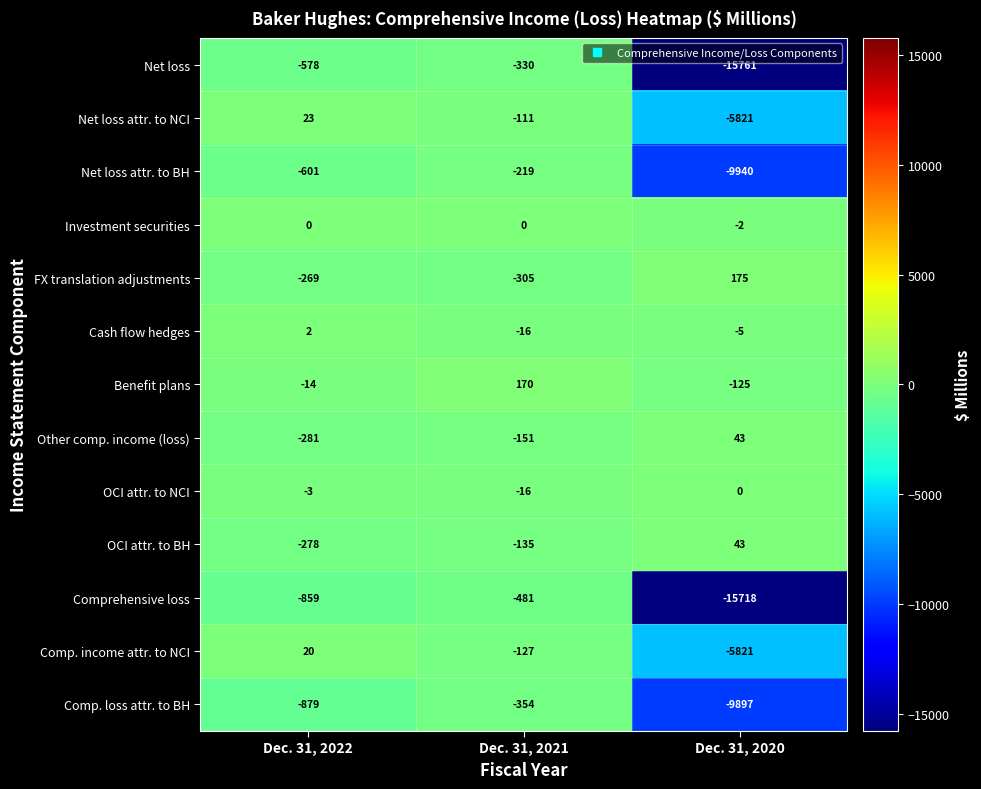

True or false: Other comp. income (loss) has a value of -281 at Dec. 31, 2022.

True